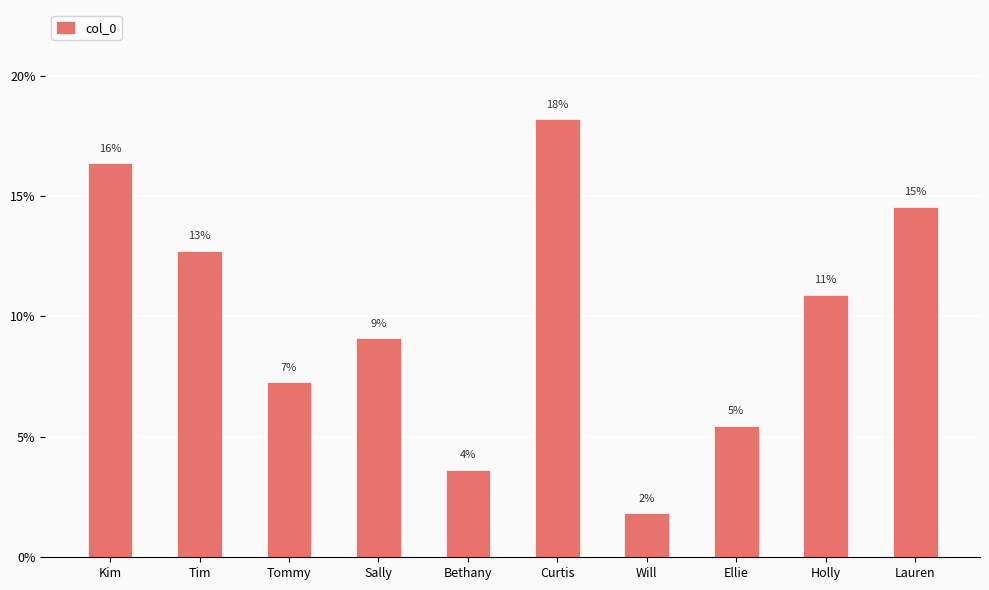

Does the chart contain any negative values?

No